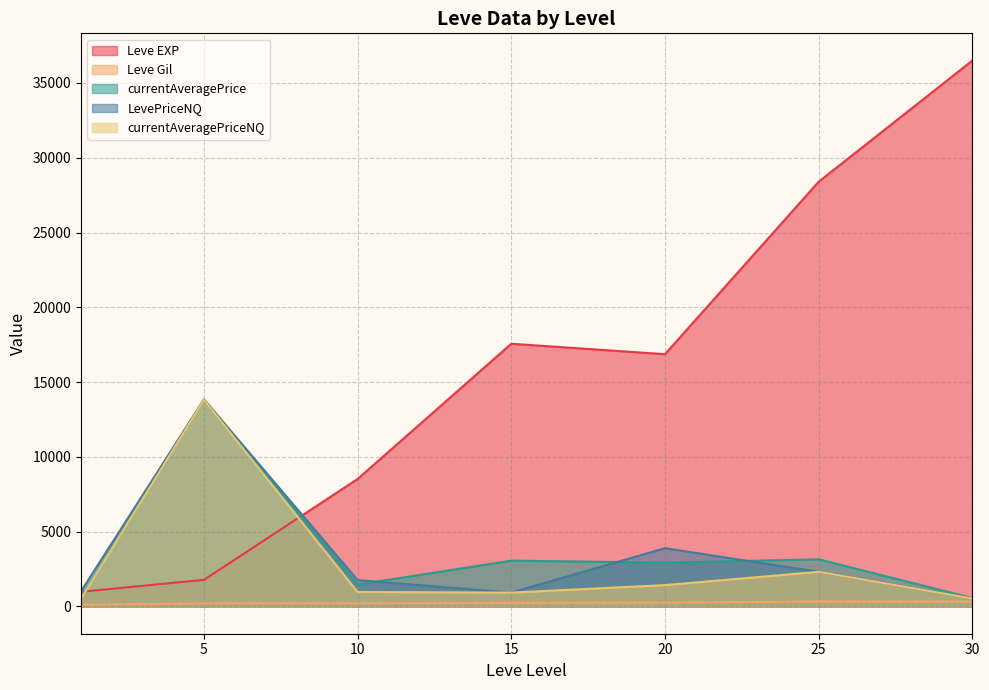

Is the value of Leve Gil at 30 greater than the value of currentAveragePrice at 10?

No